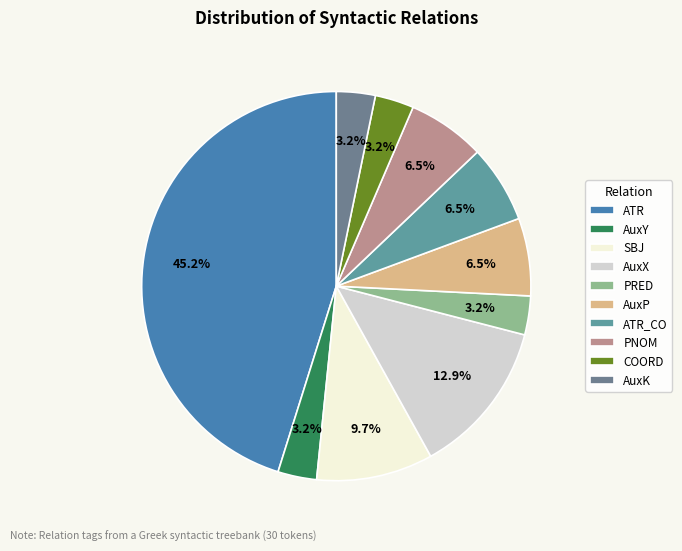

Is it true that AuxP is 5% of the pie?

False